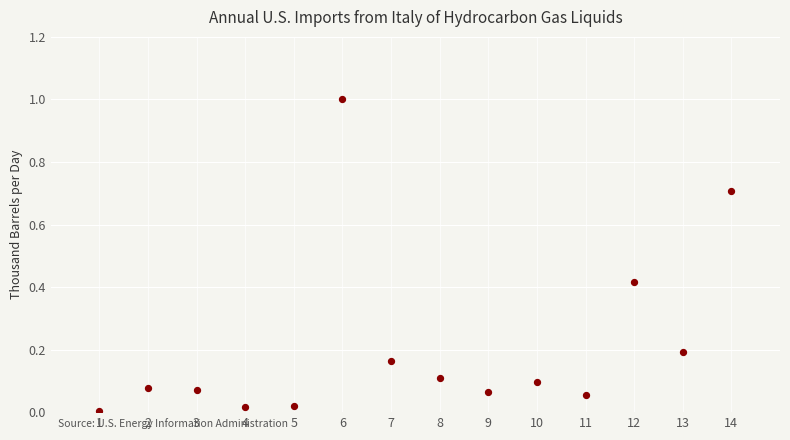

What is the range of X values (max minus min)?

13.0